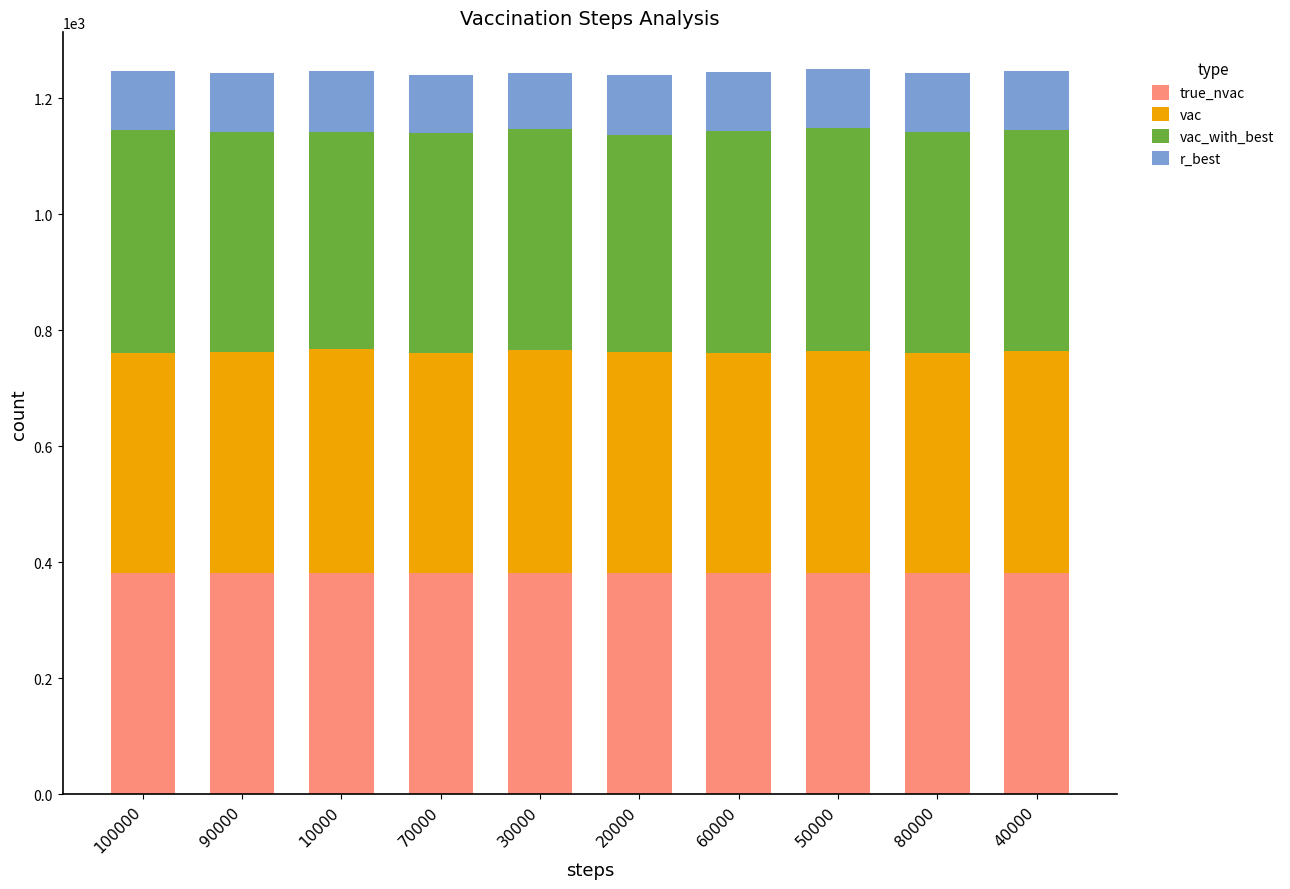

What is the total value across all series at 20000?

1240.5